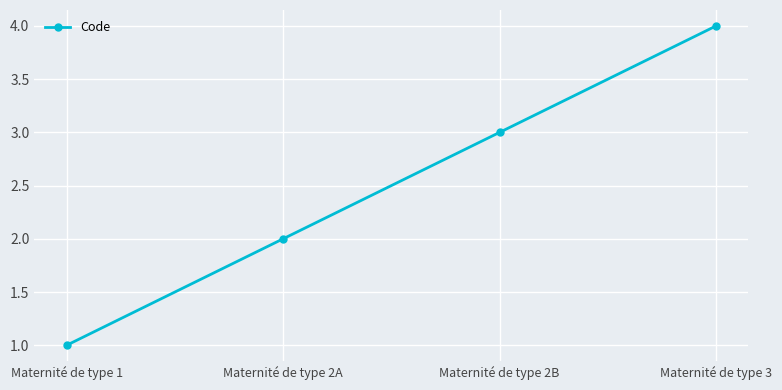

What is the label of the 2nd point from the right?

Maternité de type 2B